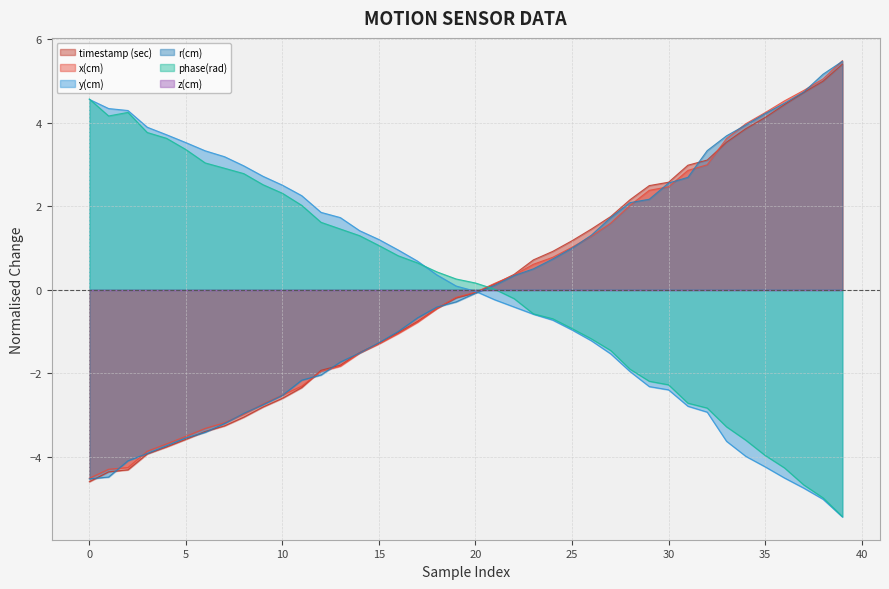

What is the total value across all series at 2?

-4.1